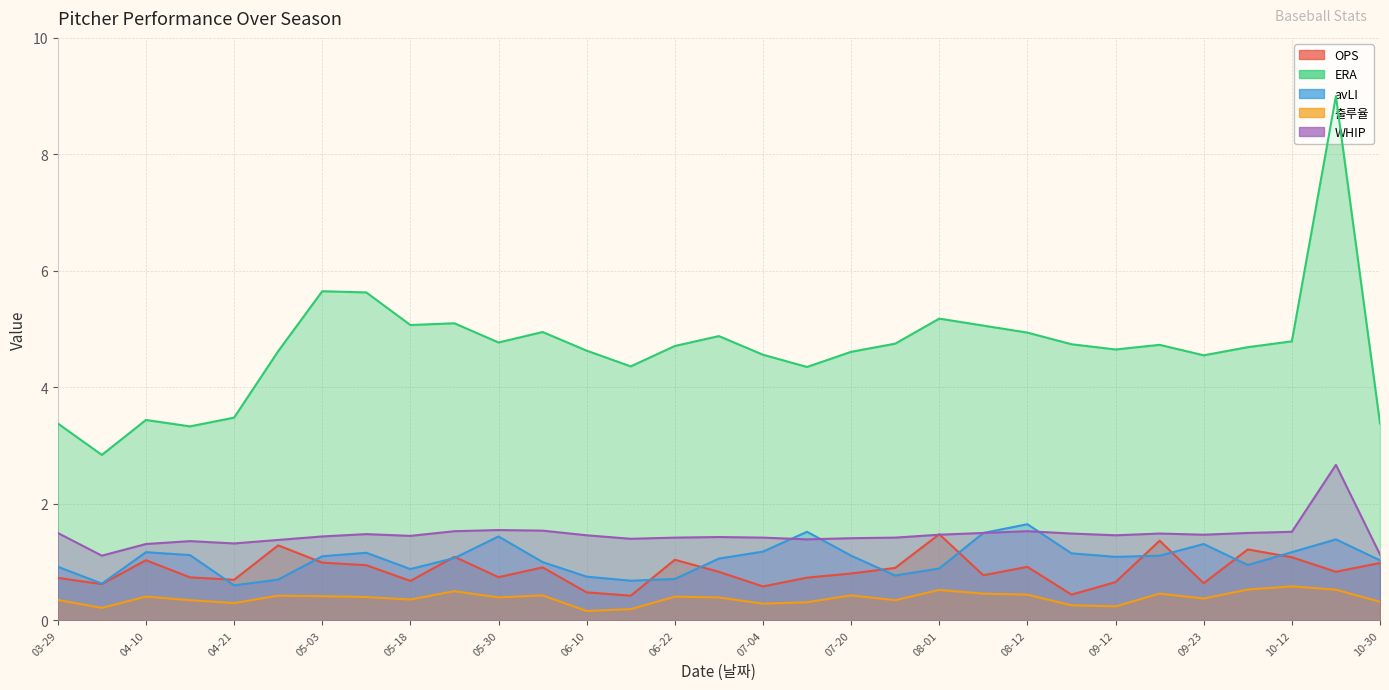

What is the label of the 16th point from the right?

06-28